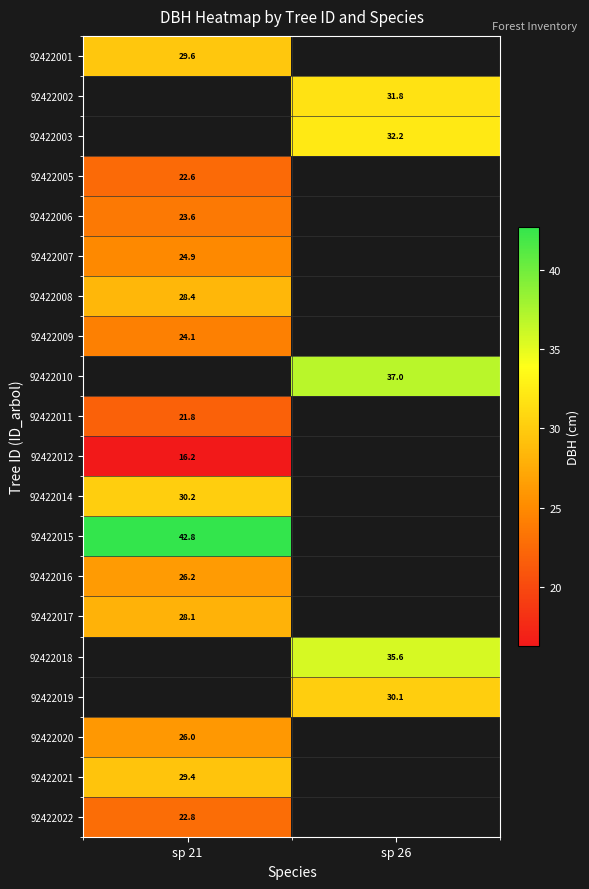

At how many categories does at least one series exceed 24?

2